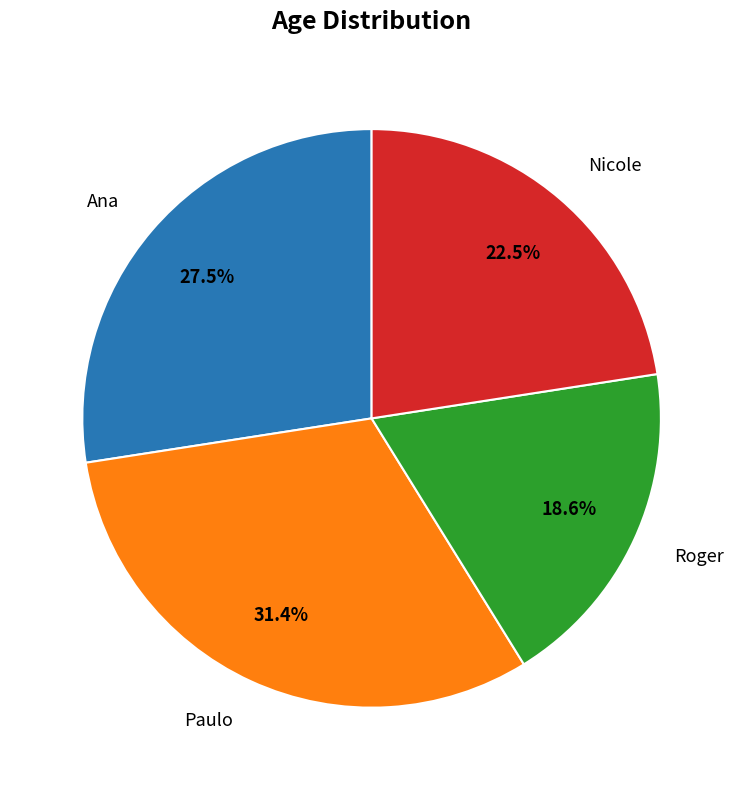

Rank the categories by value from lowest to highest.

Roger, Nicole, Ana, Paulo